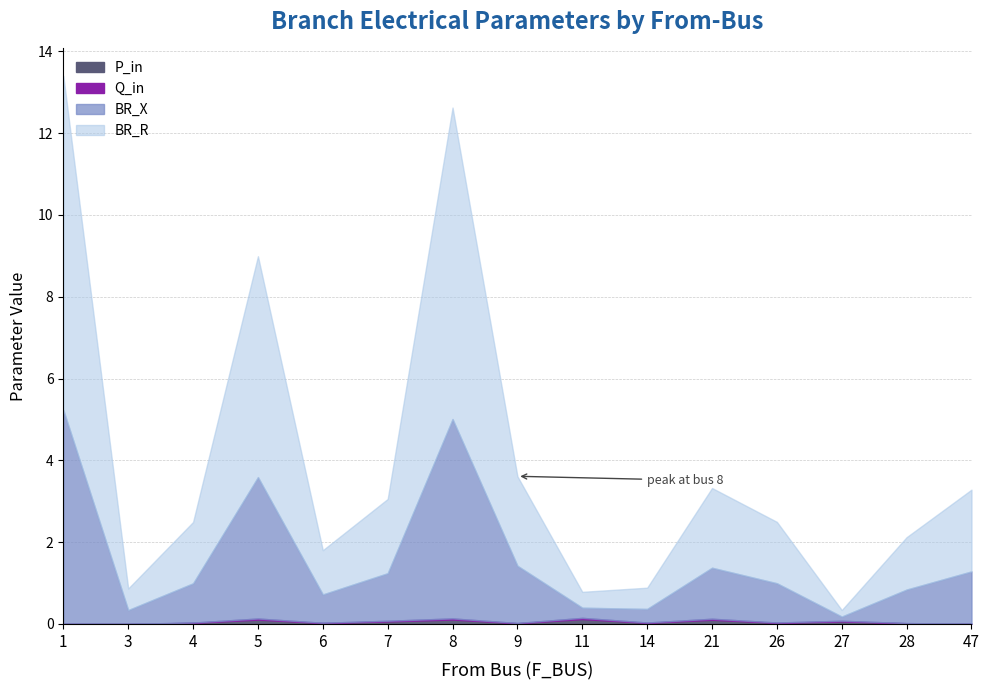

The BR_R series shows 1.5 at 4. True or false?

True